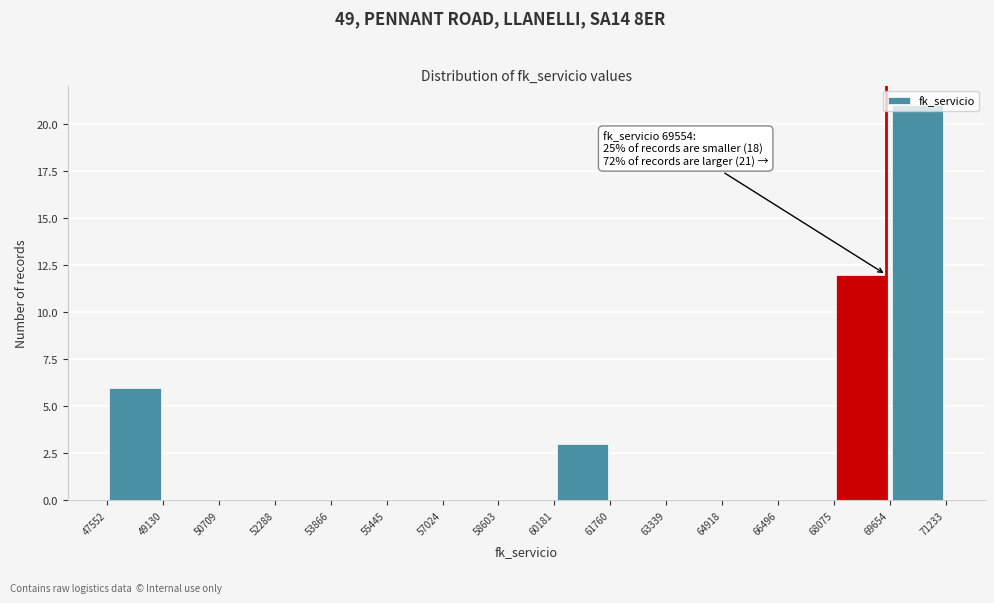

Which range on the x-axis has the tallest bar?

69654 to 71233